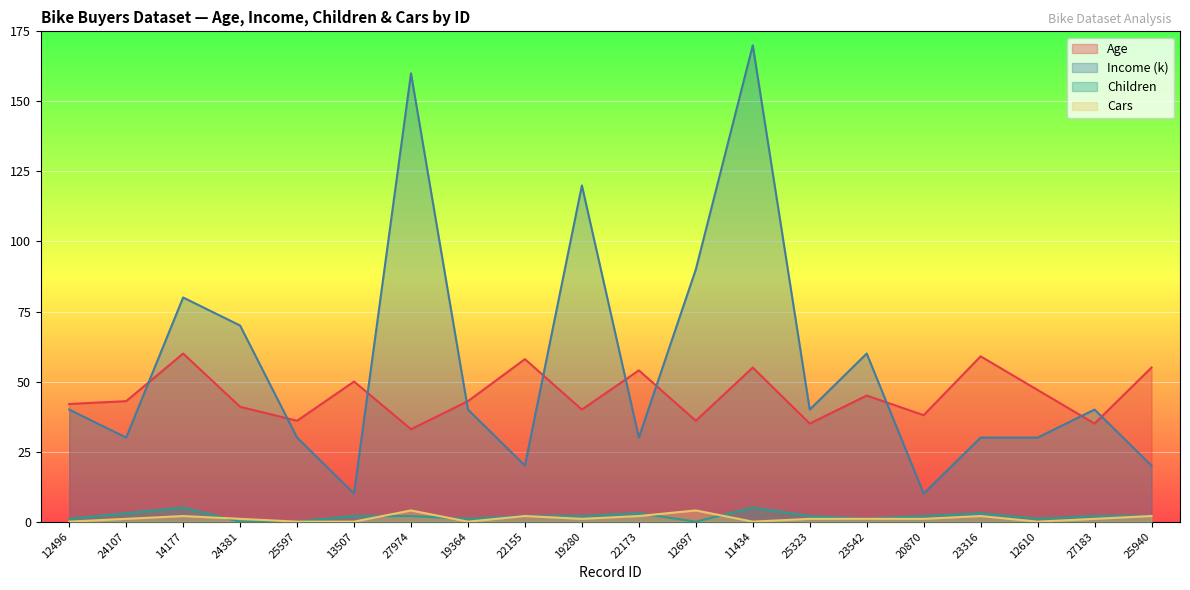

Reading right to left, list all the values displayed in this chart.

Age: 55	35	47	59	38	45	35	55	36	54	40	58	43	33	50	36	41	60	43	42
Income (k): 20	40	30	30	10	60	40	170	90	30	120	20	40	160	10	30	70	80	30	40
Children: 2	2	1	3	2	1	2	5	0	3	2	2	1	2	2	0	0	5	3	1
Cars: 2	1	0	2	1	1	1	0	4	2	1	2	0	4	0	0	1	2	1	0